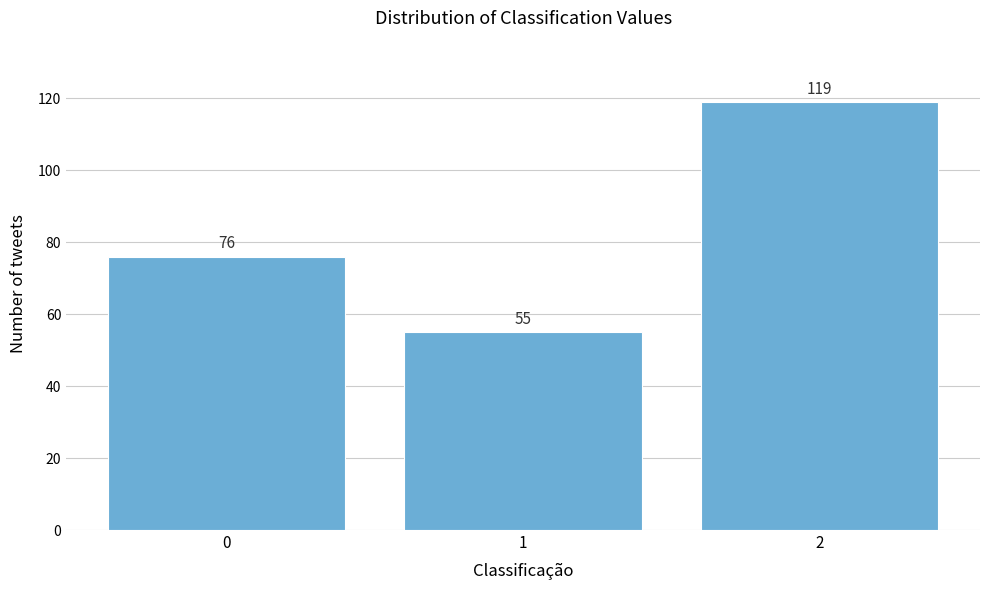

Reading left to right, transcribe all the data shown in this chart.

76	55	119